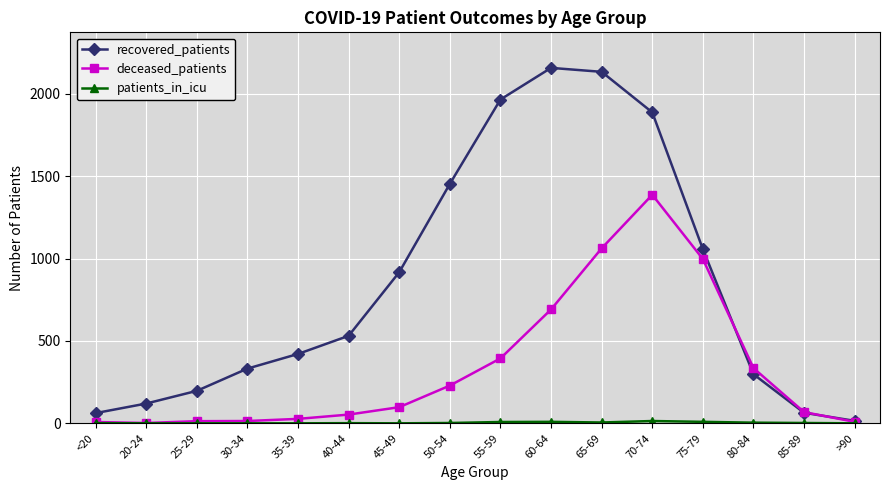

At which label is deceased_patients closest to 694?

60-64